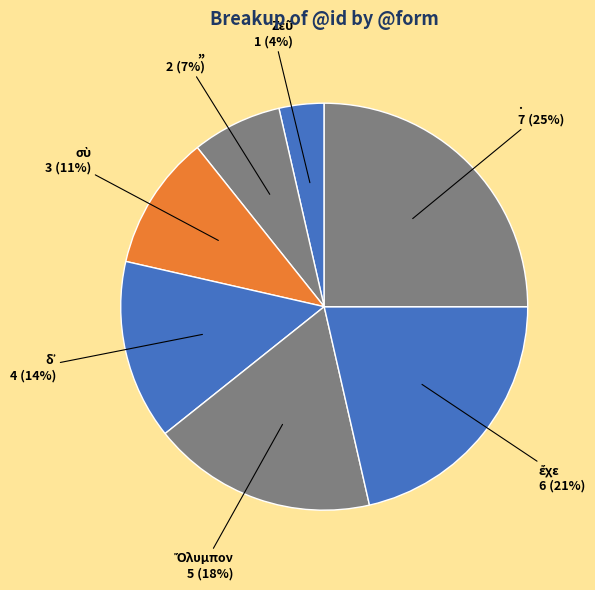

Does . represent more than half of the total?

No